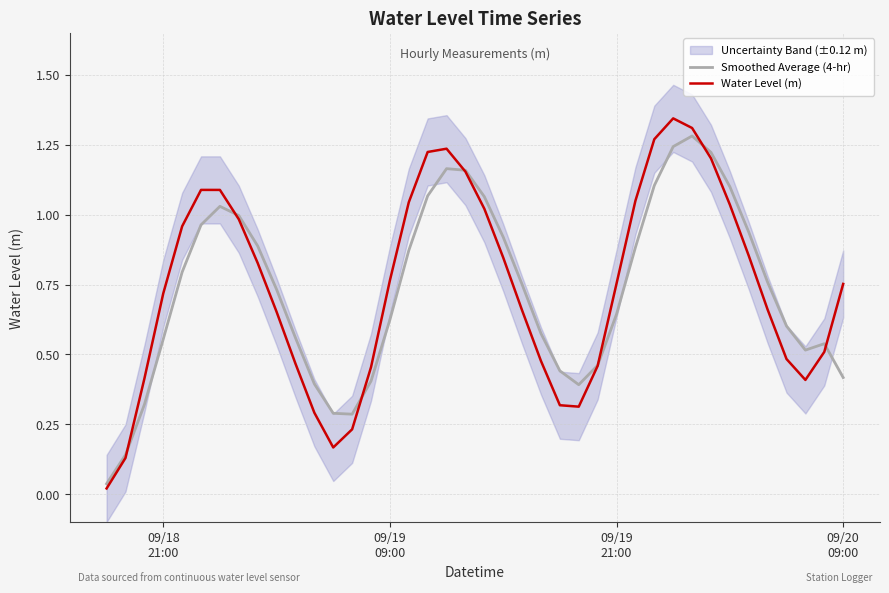

Reading right to left, what are all the values shown in this chart?

Smoothed Average (4-hr): 0.4	0.5	0.5	0.6	0.8	0.9	1.1	1.2	1.3	1.2	1.1	0.9	0.6	0.5	0.4	0.4	0.6	0.8	0.9	1.1	1.2	1.2	1.1	0.9	0.6	0.4	0.3	0.3	0.4	0.6	0.7	0.9	1.0	1.0	1.0	0.8	0.6	0.3	0.1	0.0
Water Level (m): 0.8	0.5	0.4	0.5	0.7	0.9	1.0	1.2	1.3	1.3	1.3	1.0	0.8	0.5	0.3	0.3	0.5	0.7	0.8	1.0	1.2	1.2	1.2	1.0	0.8	0.5	0.2	0.2	0.3	0.5	0.7	0.8	1.0	1.1	1.1	1.0	0.7	0.4	0.1	0.0